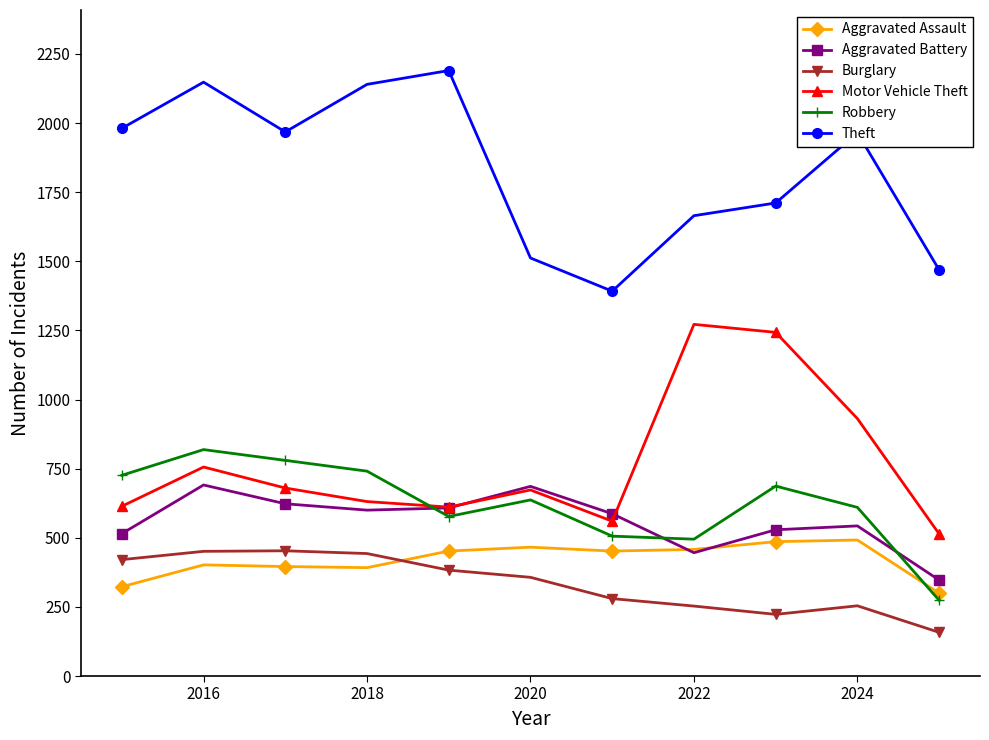

What is the value of the Robbery point at the 11th from the left?

274